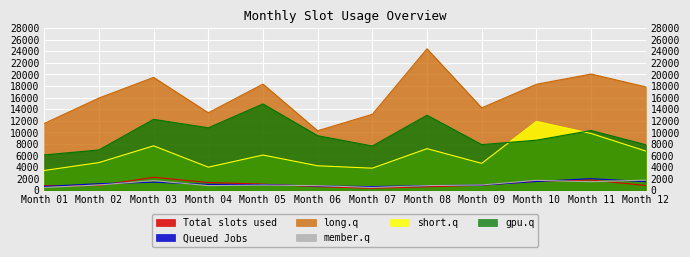

What is the average value of the l series?

9648